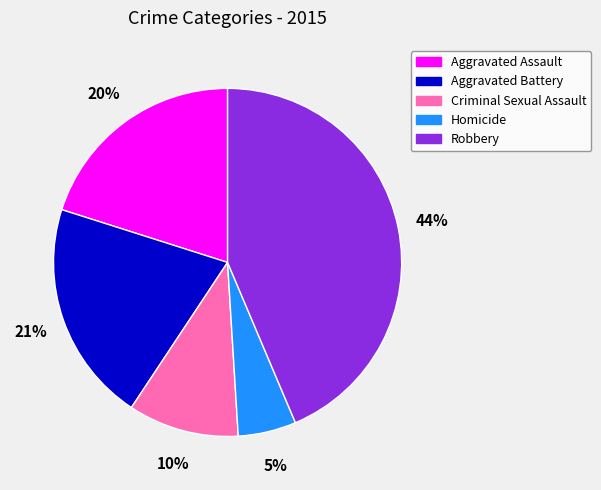

To the nearest percent, what is the average slice percentage?

20%